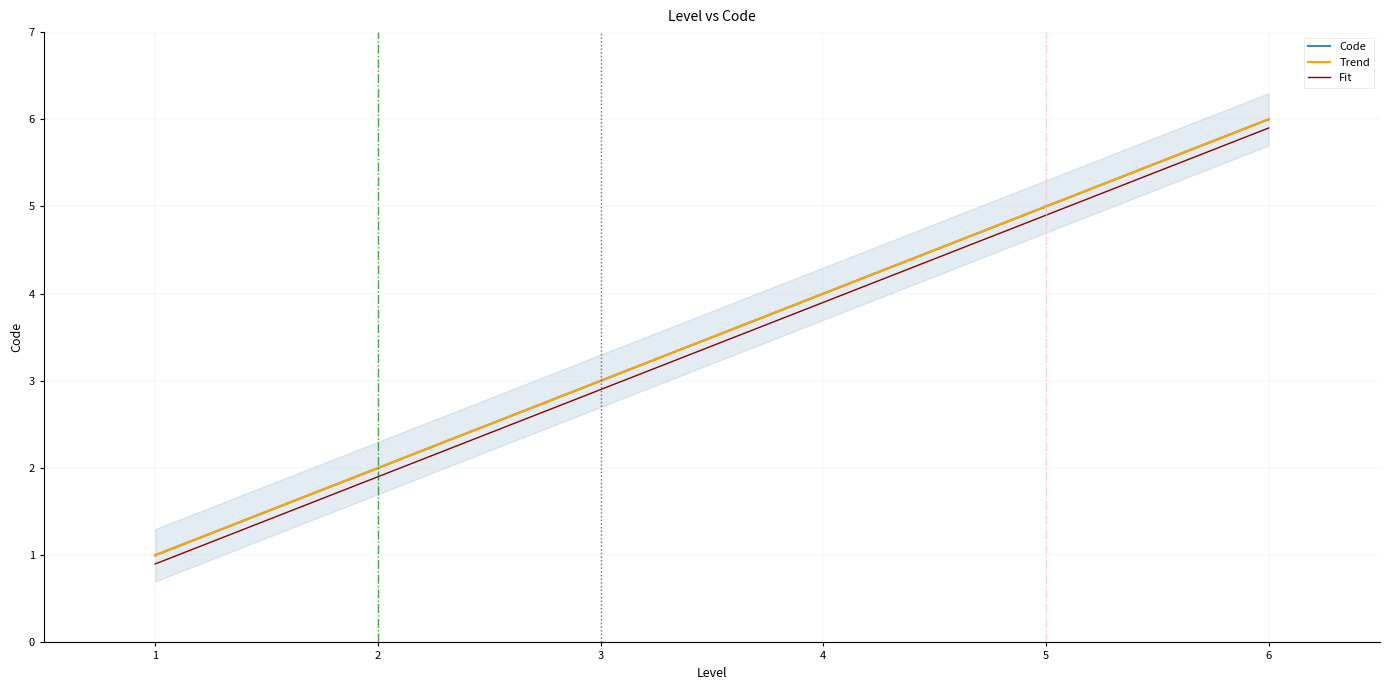

Reading left to right, what are all the values shown in this chart?

Code: 1.0	2.0	3.0	4.0	5.0	6.0
Trend: 1.0	2.0	3.0	4.0	5.0	6.0
Fit: 0.9	1.9	2.9	3.9	4.9	5.9